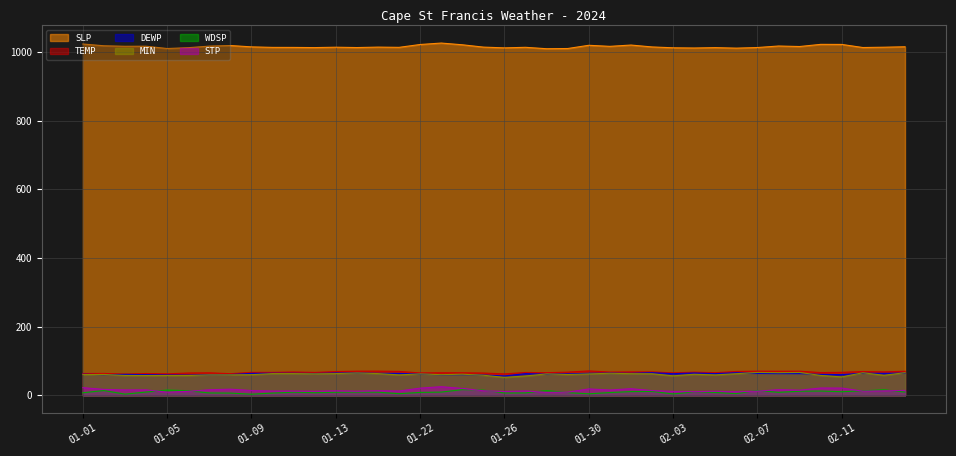

True or false: STP has a value of 20.9 at 01-22.

True